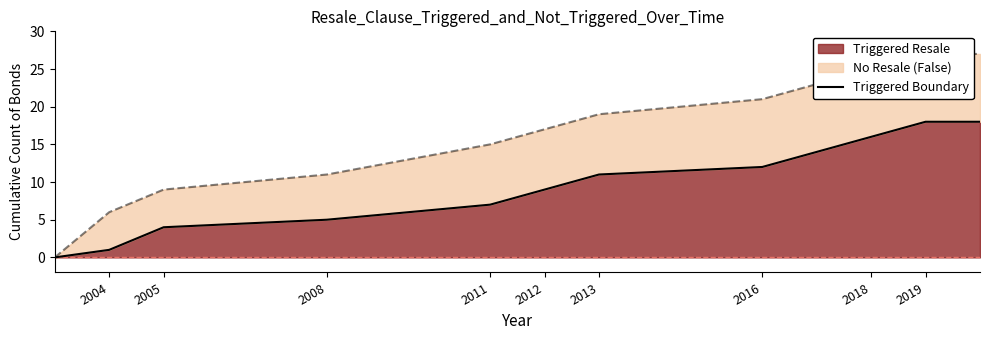

Does the chart have visible grid lines?

No